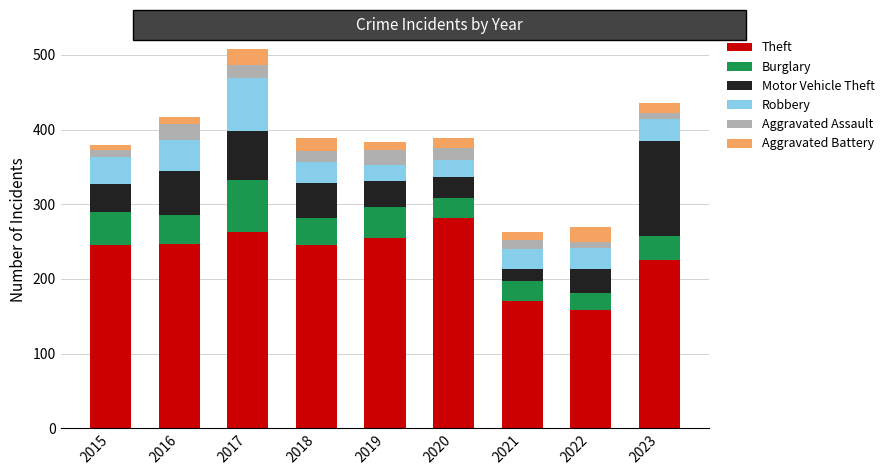

At which category is the sum across all series the highest?

2017